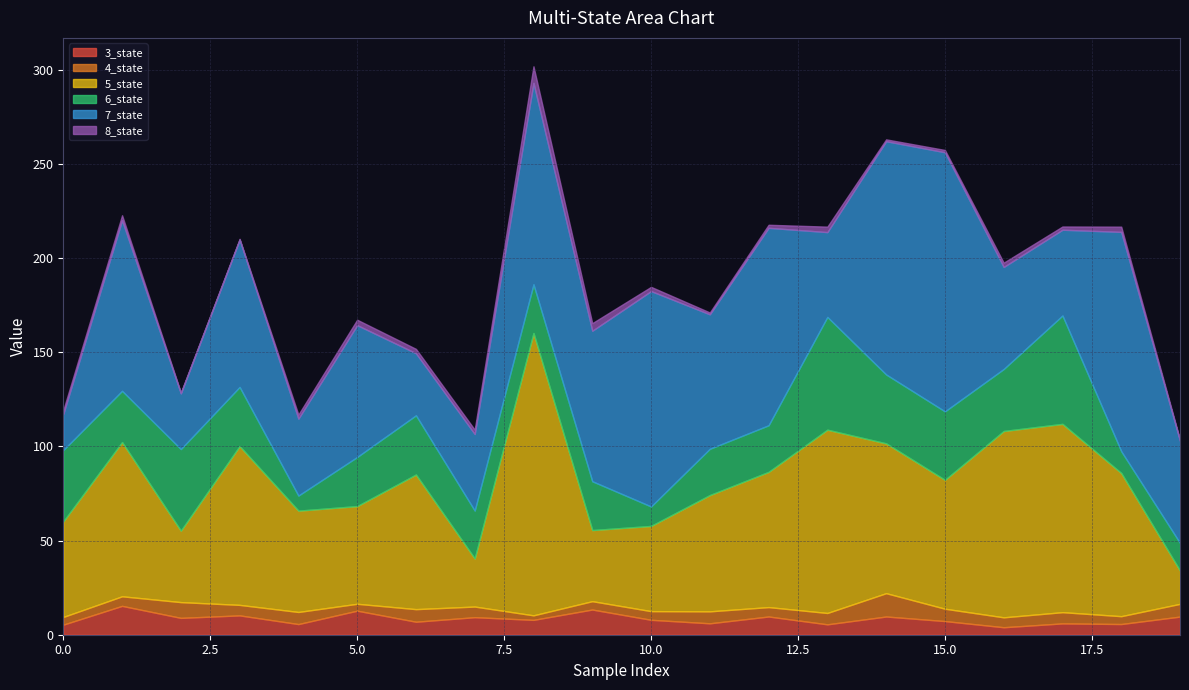

Where is 4_state nearest to the value 7?

19